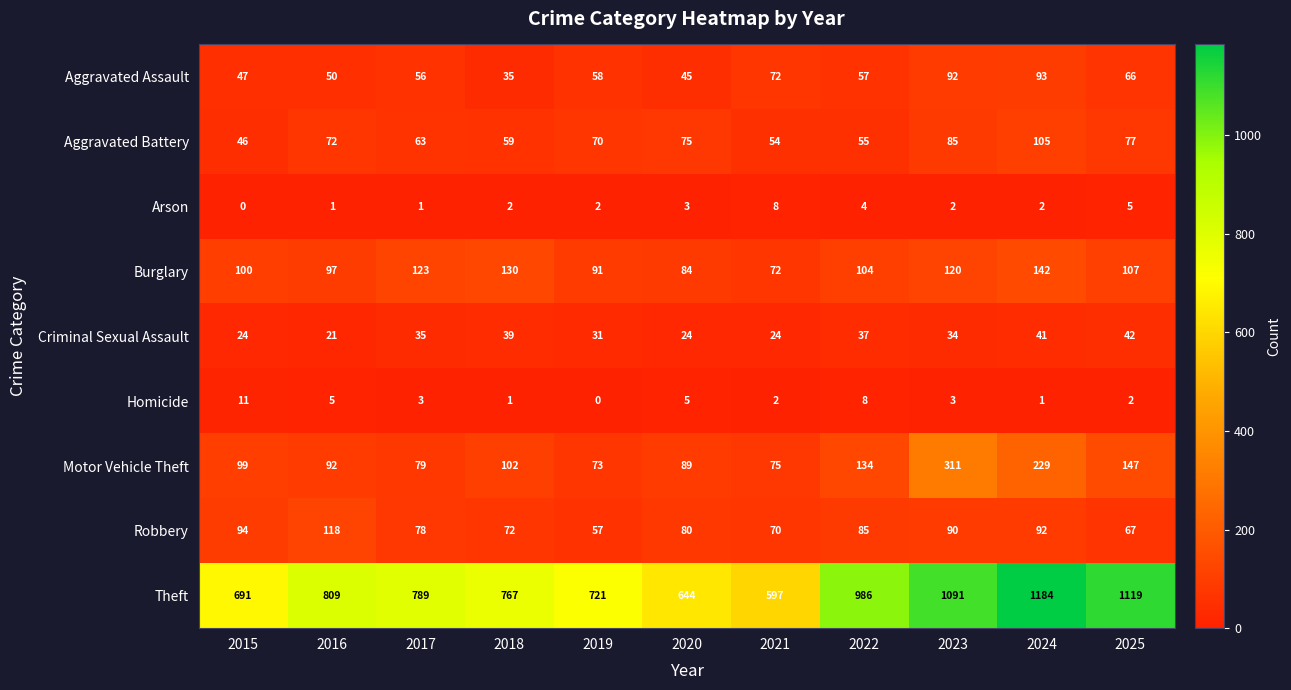

True or false: Motor Vehicle Theft has a value of 117 at 2020.

False